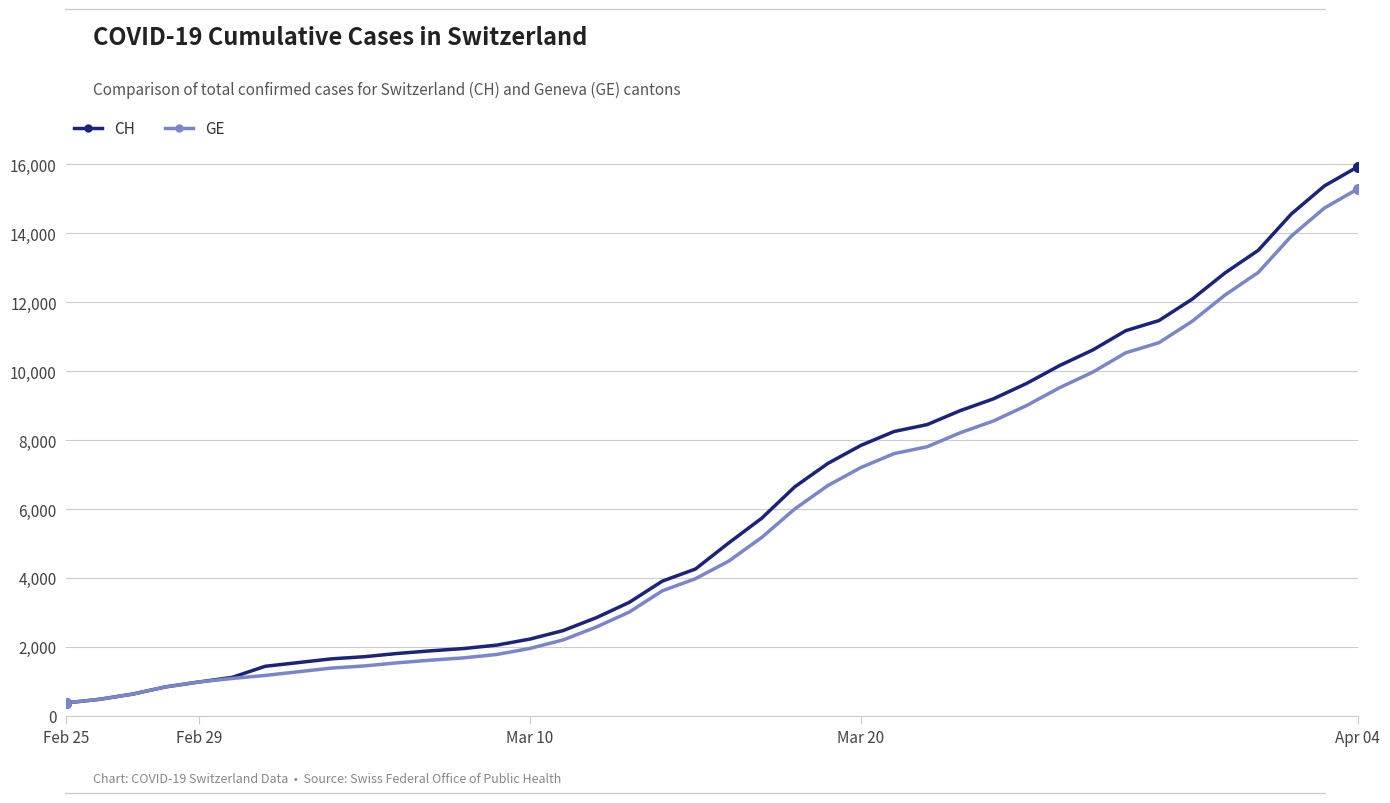

How many data points in CH are less than 5012?

20